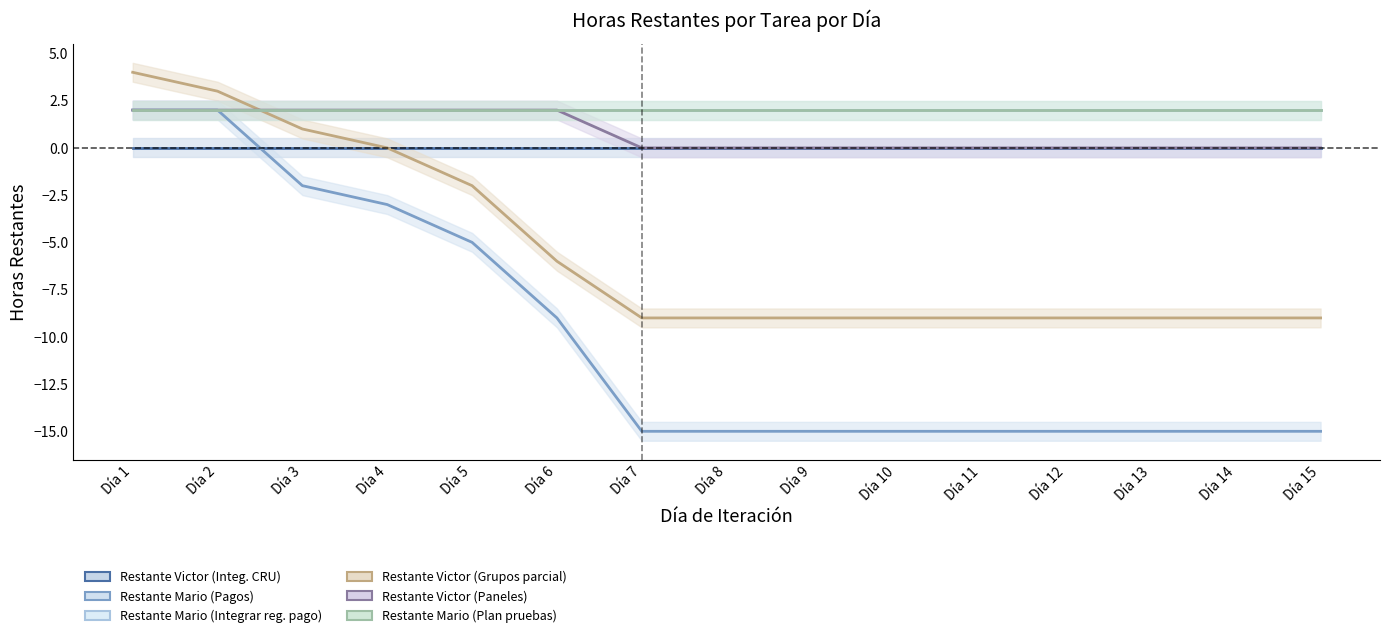

How many data points does each series have?

15